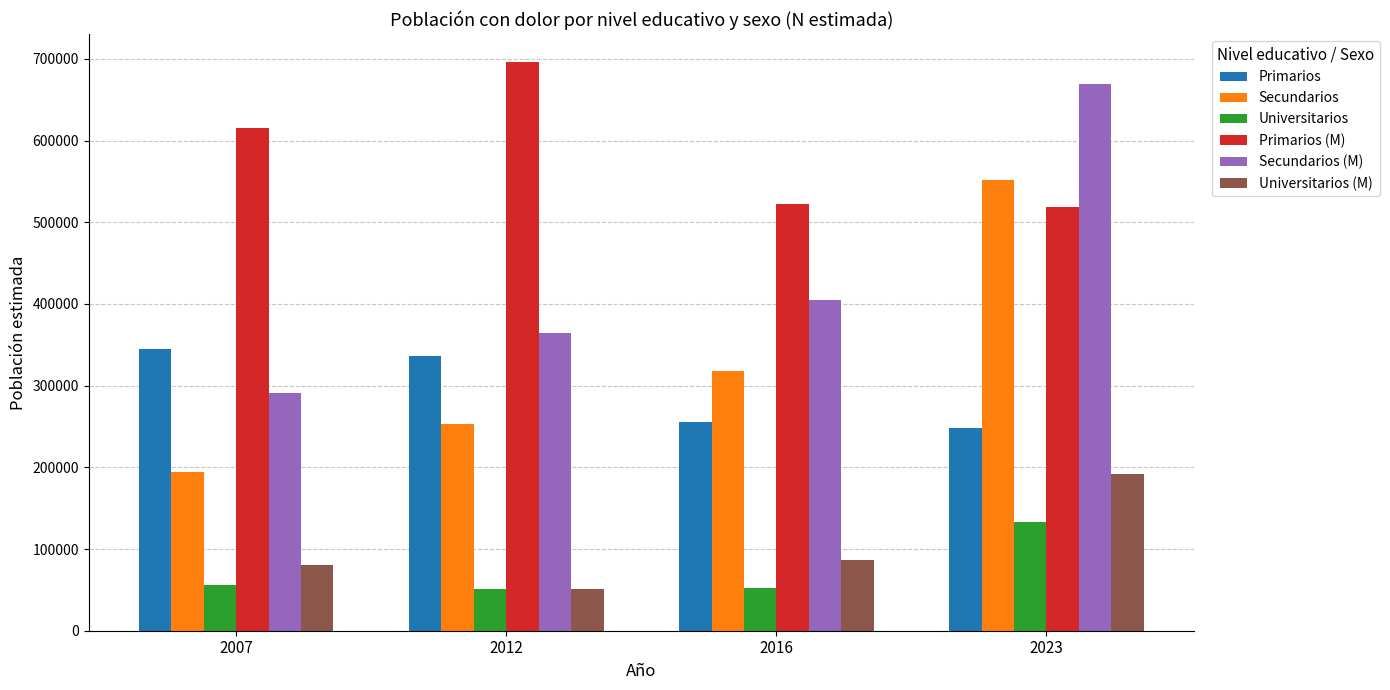

Which series has the largest total across all categories?

Primarios (M)